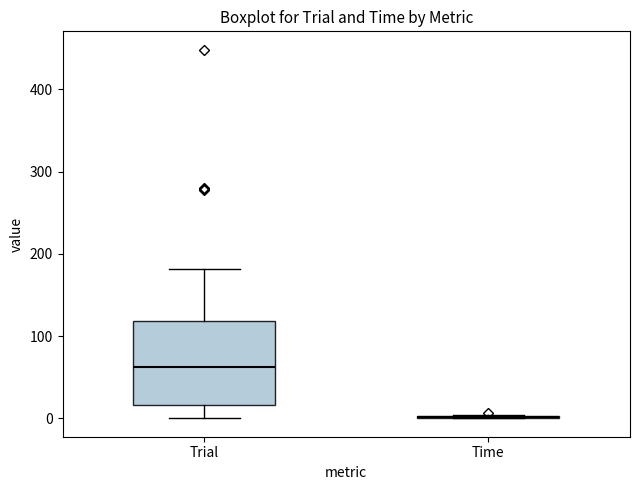

Reading left to right, read every box against the y-axis: the position of its median line, the range the box covers, and the ends of its whiskers. The values are not printed on the chart, so give them approximately, as read against the axis.

Trial: median 60, box 20 to 120, whiskers 0 to 180
Time: box collapsed to a line at 0, whiskers 0 to 0